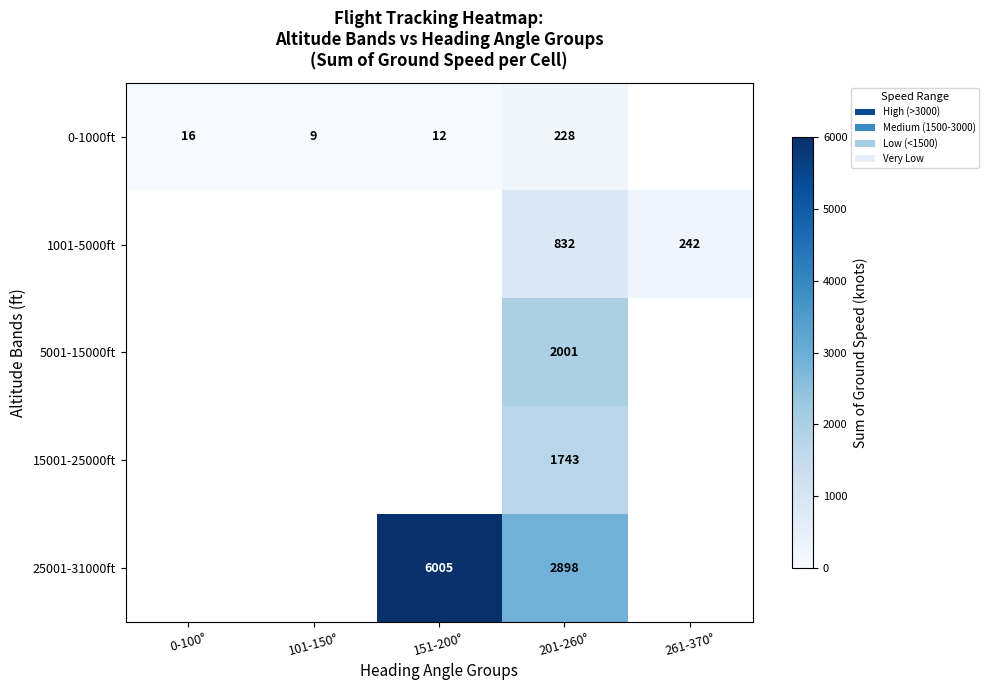

What is the sum of the 25001-31000ft values at 201-260° and 151-200°?

8903